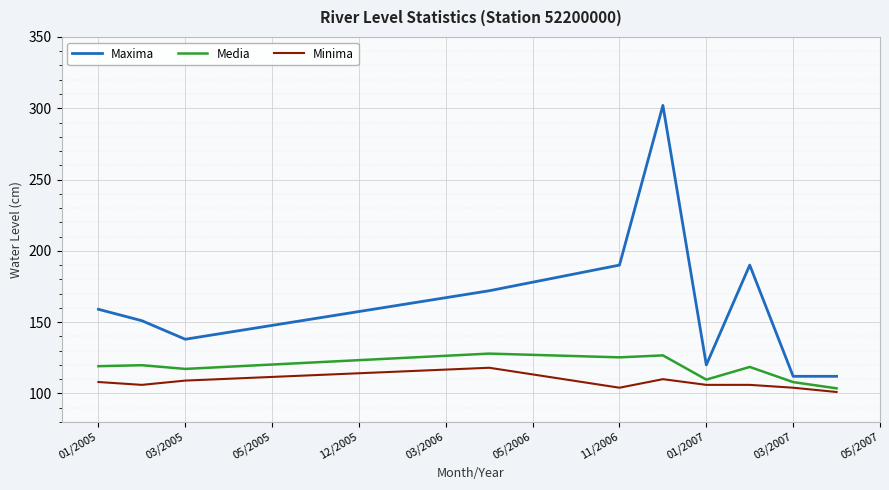

Which series has the largest total across all categories?

Maxima